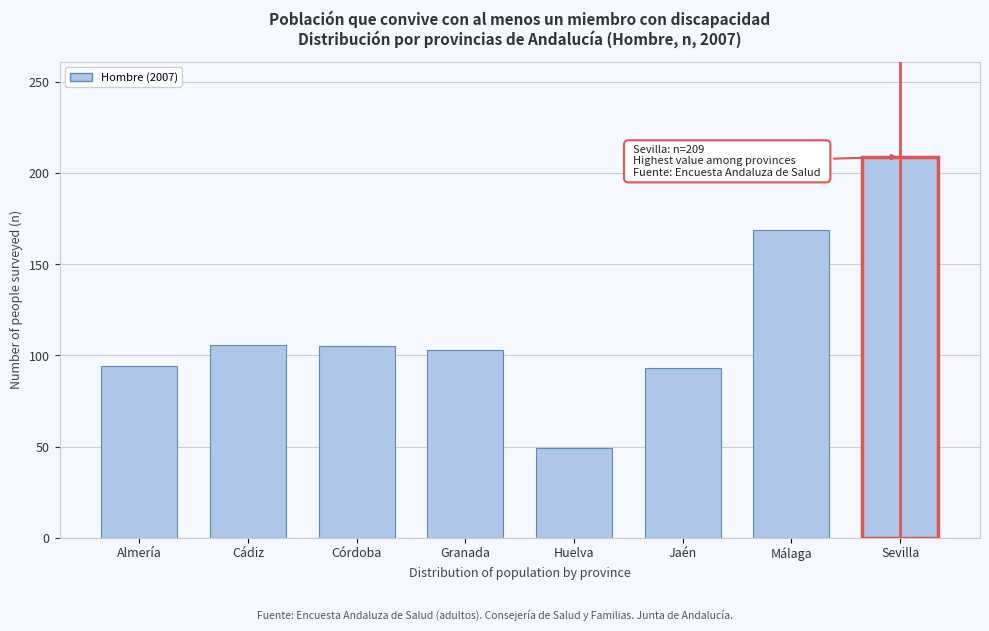

What is the approximate value at Sevilla?

209